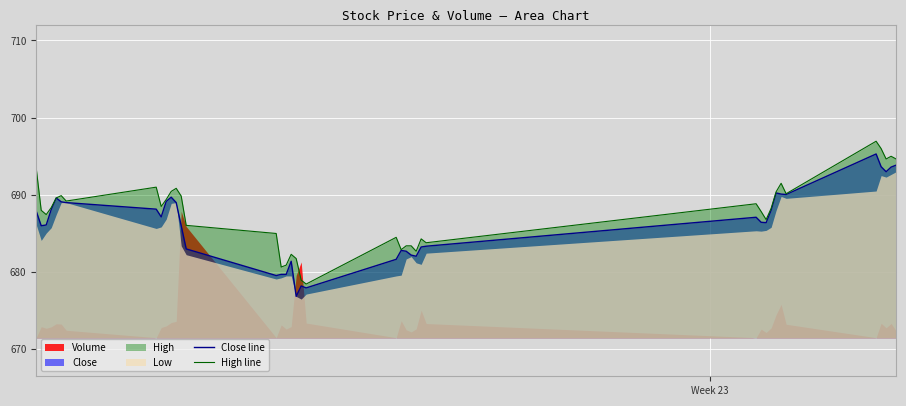

What is the lowest value of the Close line series?

676.8